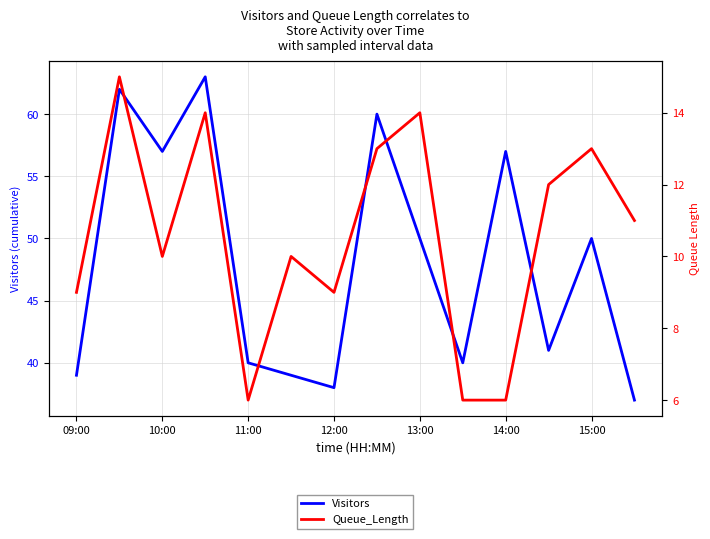

At which category does Queue_Length reach its first local valley?

10:00